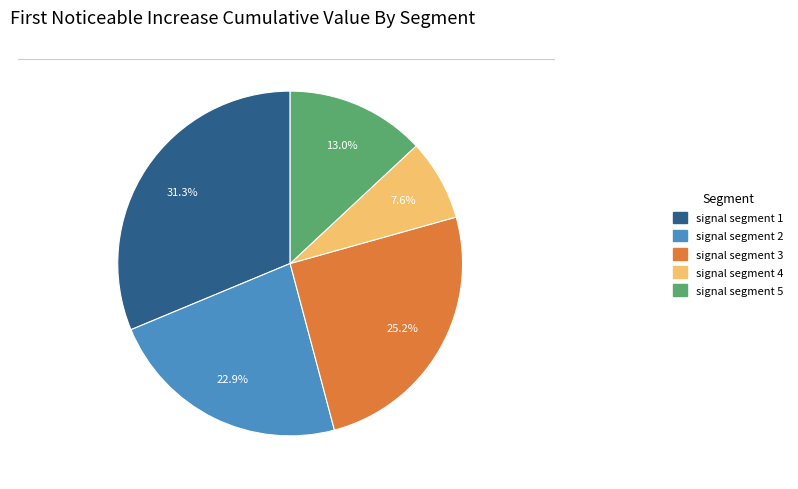

Is it true that signal segment 2 is 14% of the pie?

False